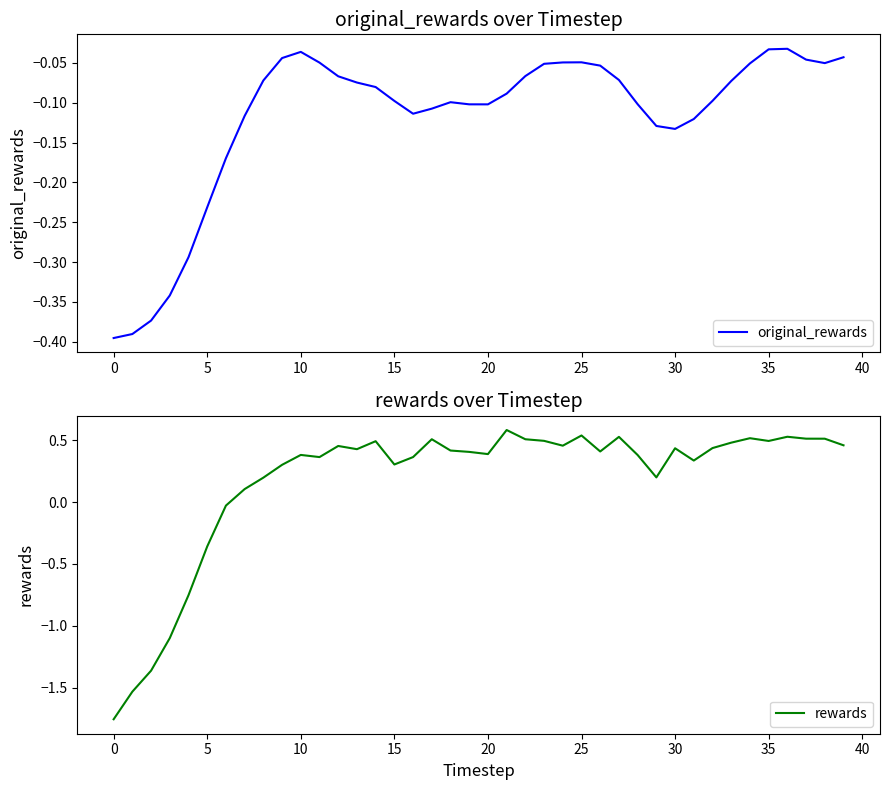

In original_rewards, how many points are lower than both neighbors (excluding endpoints)?

4